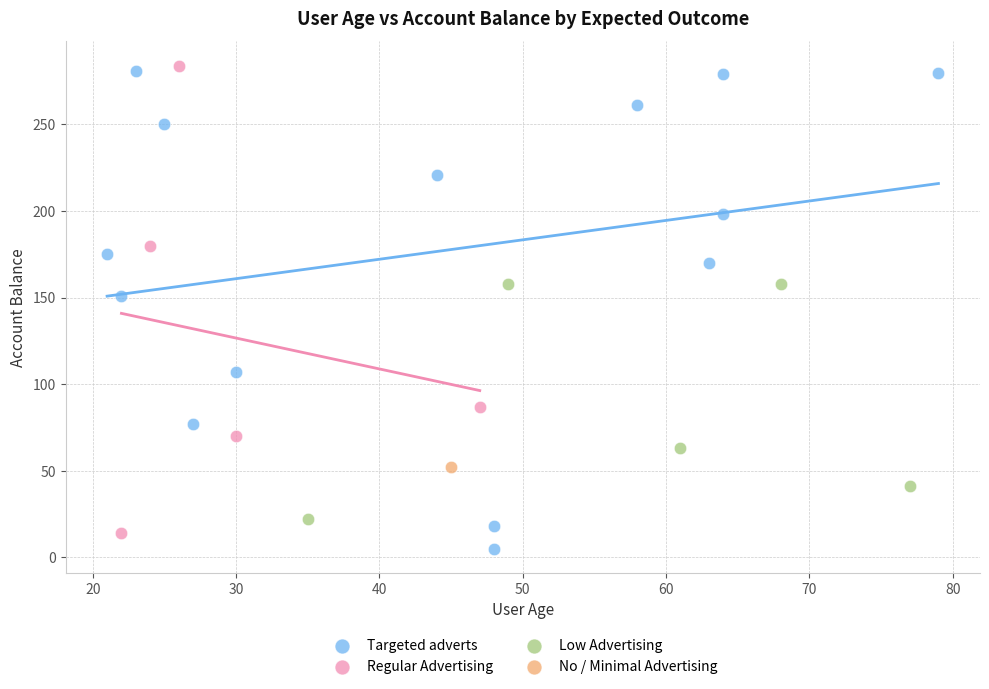

What are all the series names shown in the legend?

Targeted adverts, Regular Advertising, Low Advertising, No / Minimal Advertising